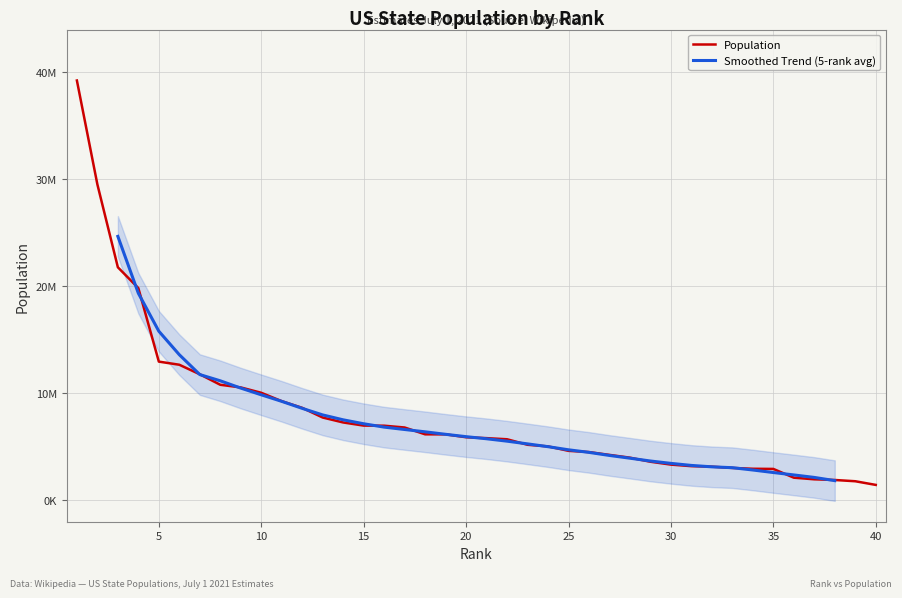

What is the ratio of the value at 20 to the value at 3?

0.3